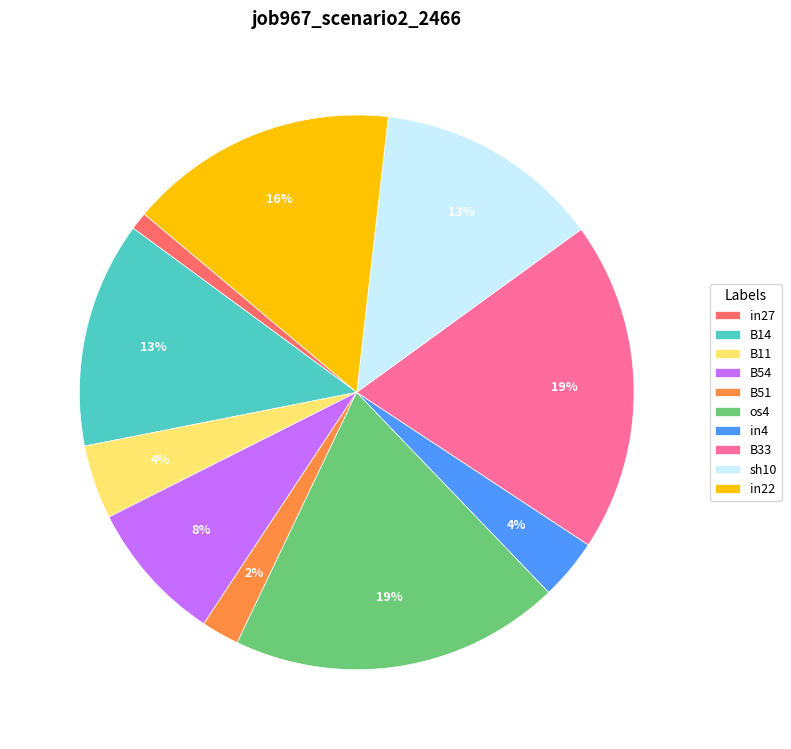

True or false: B14 accounts for 13% of the total.

True